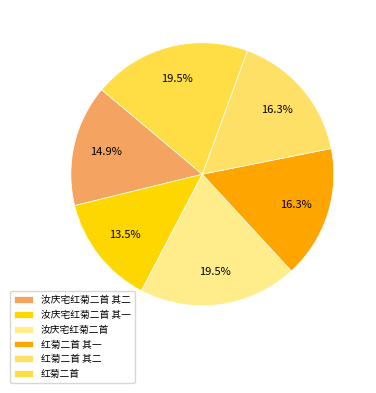

Count the number of slices in the pie.

6